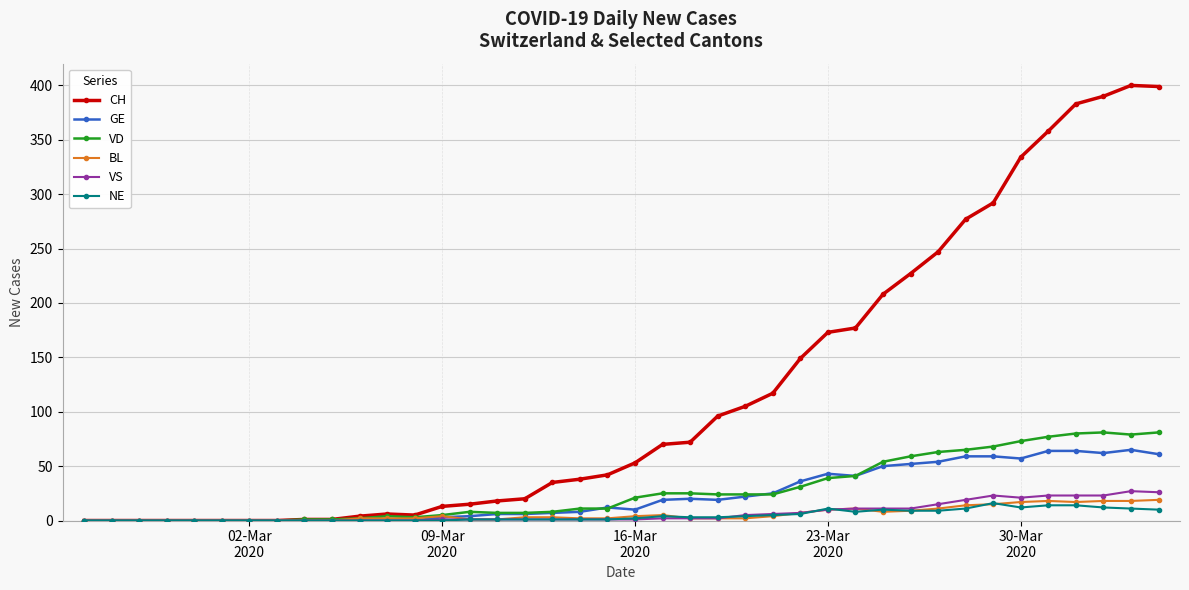

What is the maximum value shown in the chart?

400